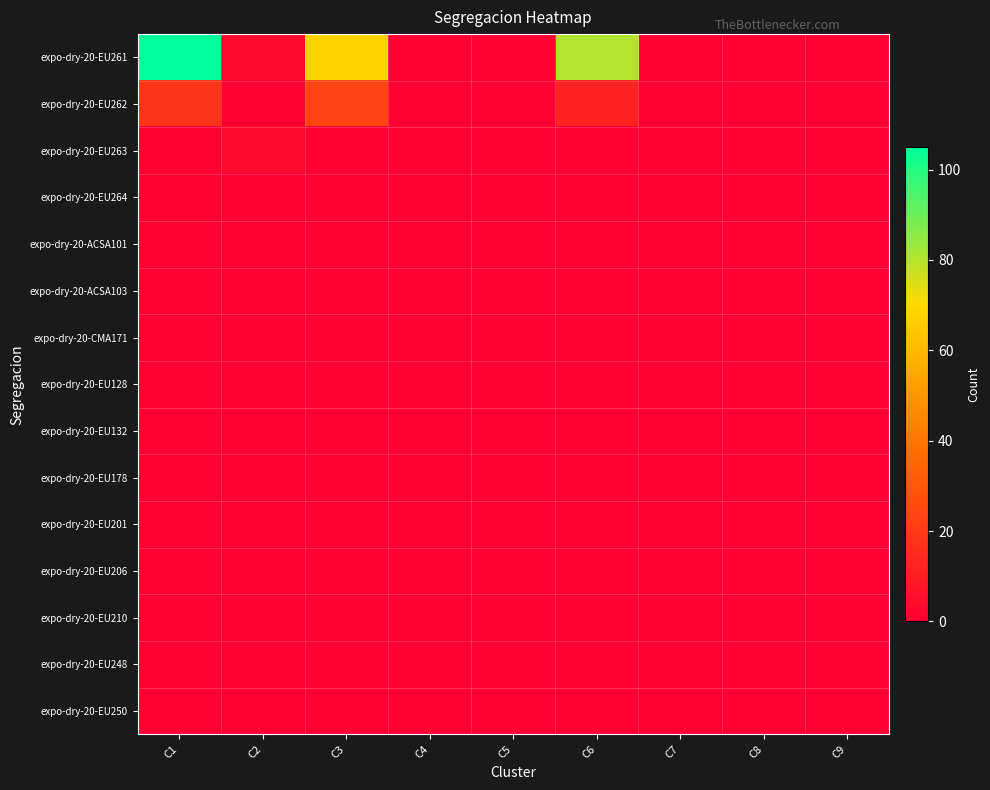

Which category has the lowest value across all series?

C4